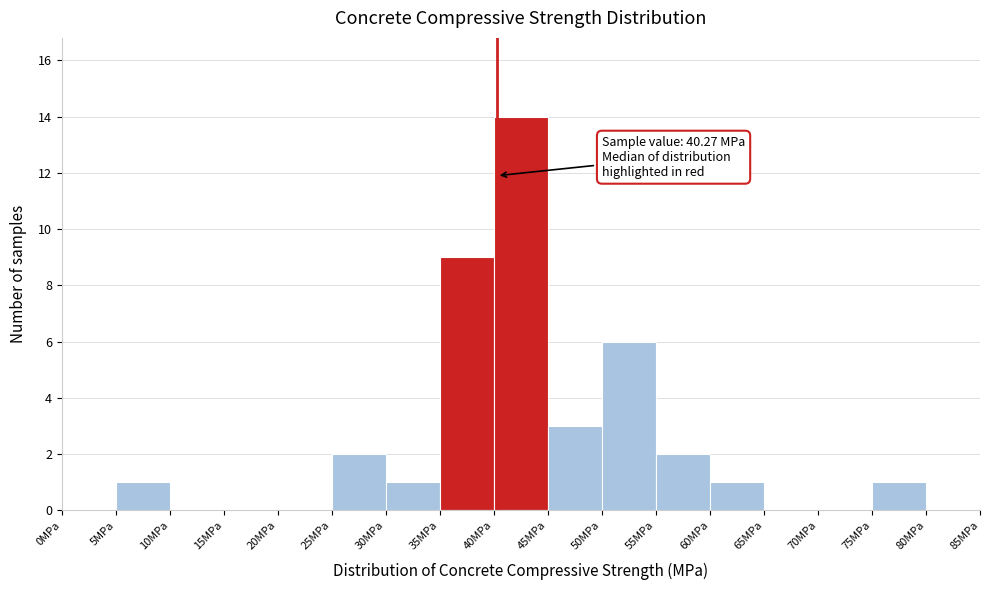

Which range on the x-axis has the tallest bar?

40 to 45